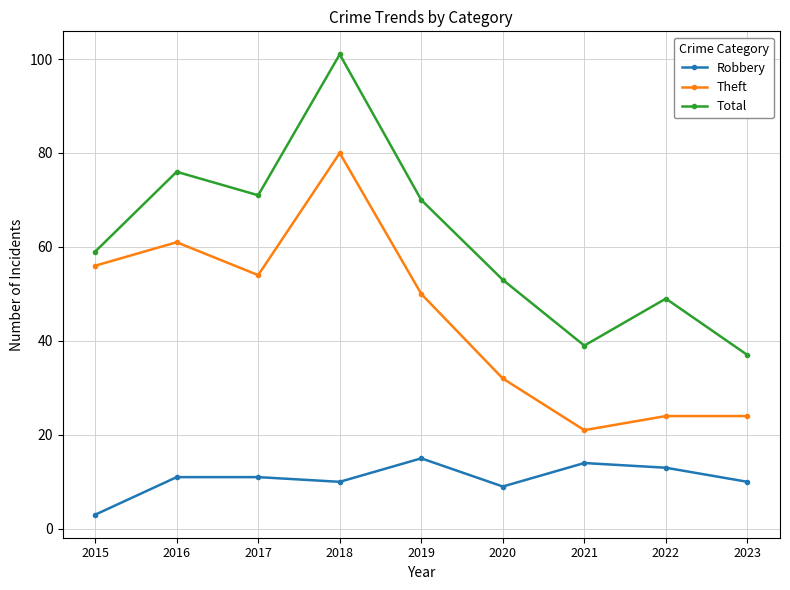

The value of Theft at 2017 is 54. True or false?

True